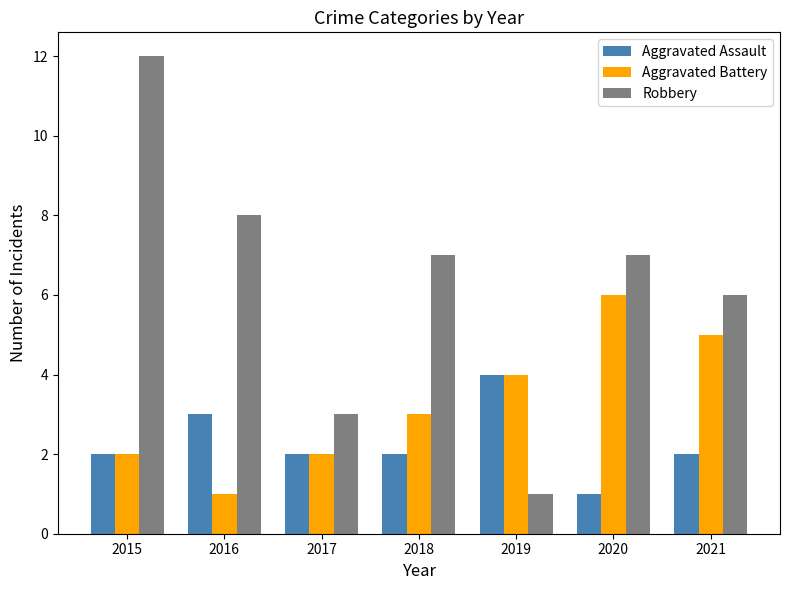

What is the difference between the second highest and second lowest values in the Aggravated Assault series?

1